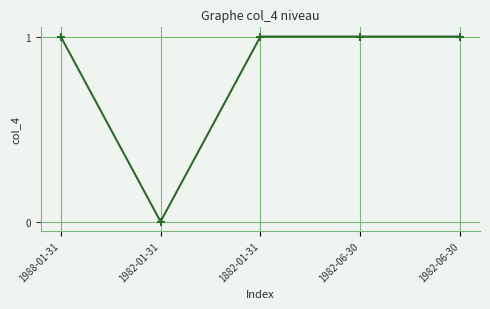

At which category does the data reach its first local valley?

1982-01-31